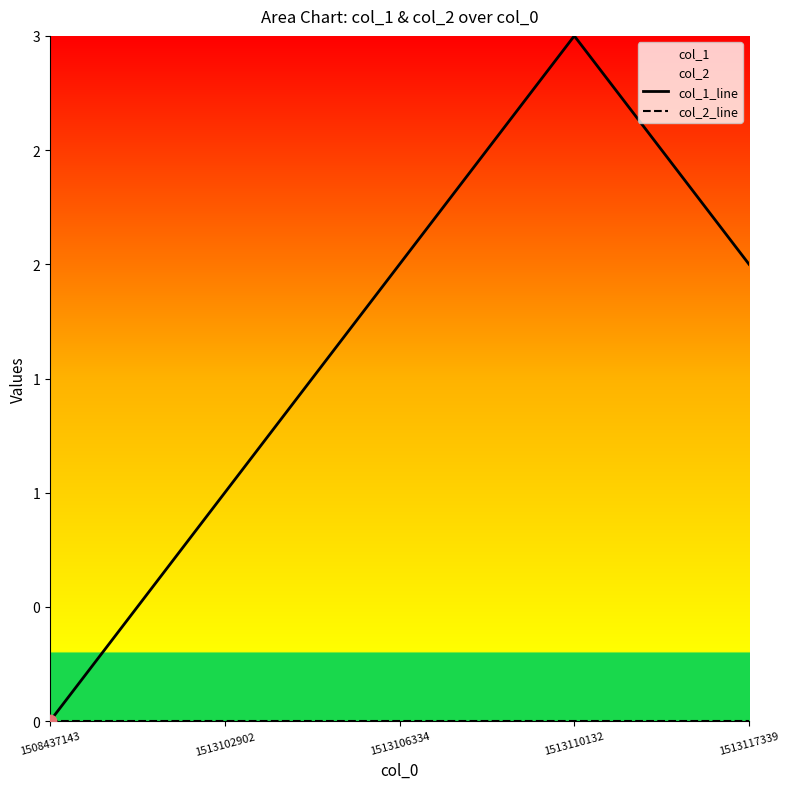

At how many categories does at least one series exceed 1?

3